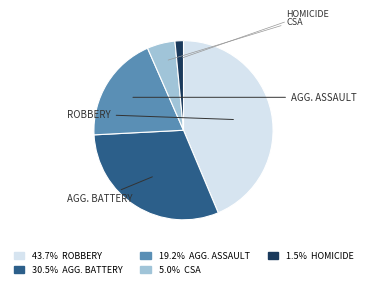

Does any single category account for the majority?

No